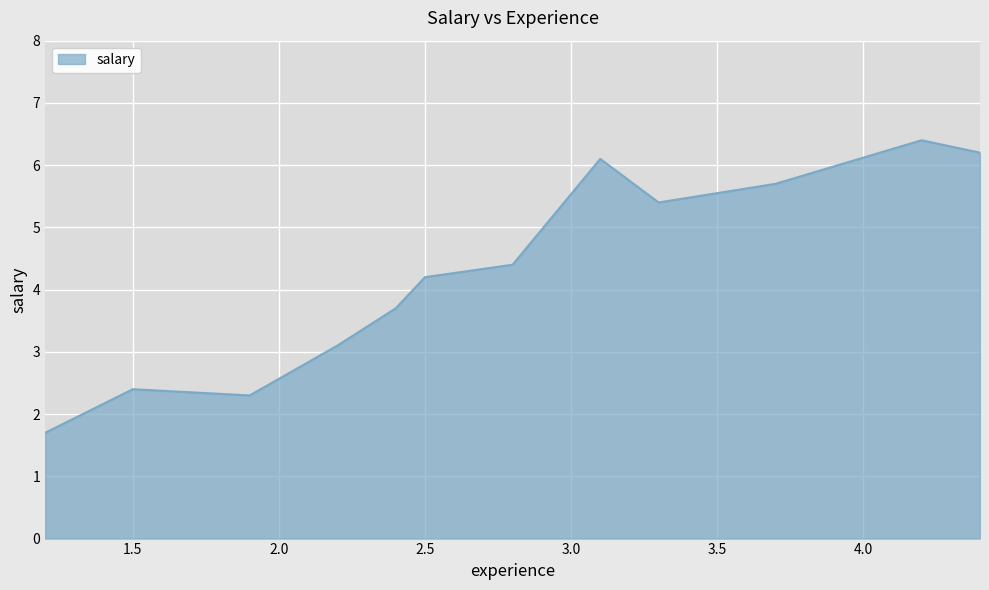

What is the greatest value displayed?

6.4